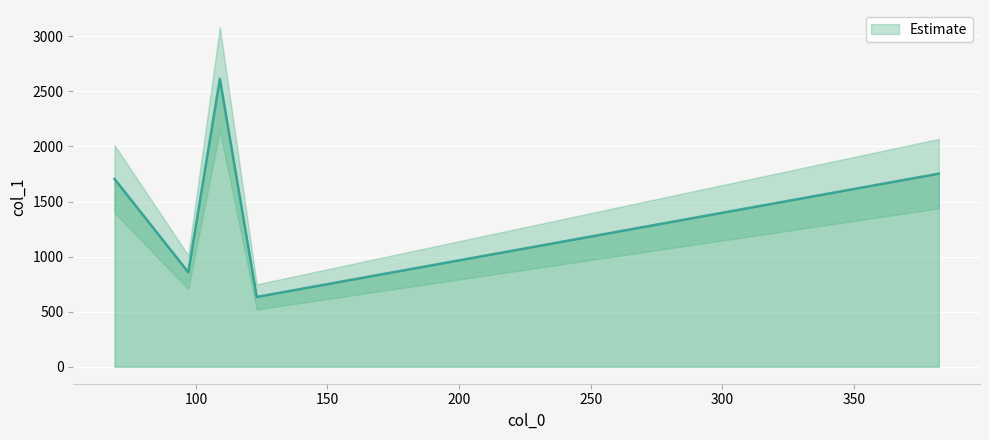

List the labels in order of value, smallest first.

123.11676788330078, 97.10091400146484, 69.06977844238281, 382.2960510253906, 109.1011734008789